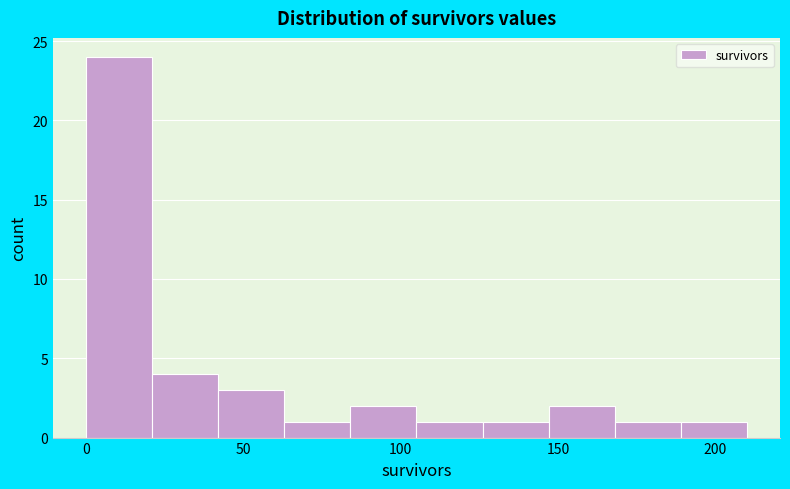

Reading left to right, list every bar in this chart as the range it spans on the x-axis followed by its height. Neither the bar edges nor the heights are printed on the chart, so give them approximately, as read against the axes.

0 to 21: 24
21 to 42: 4
42 to 63: 3
63 to 84: 1
84 to 105: 2
105 to 126: 1
126 to 147: 1
147 to 168: 2
168 to 189: 1
189 to 210: 1